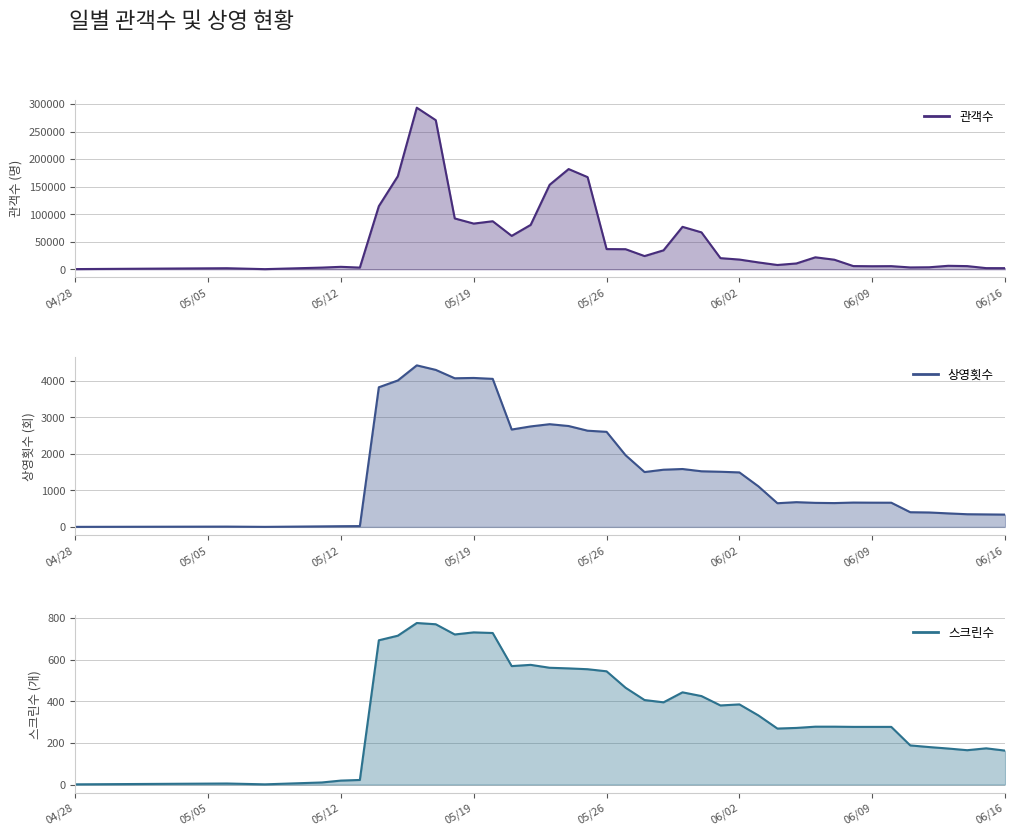

At which category does 스크린수 reach its first local peak?

2015-05-06